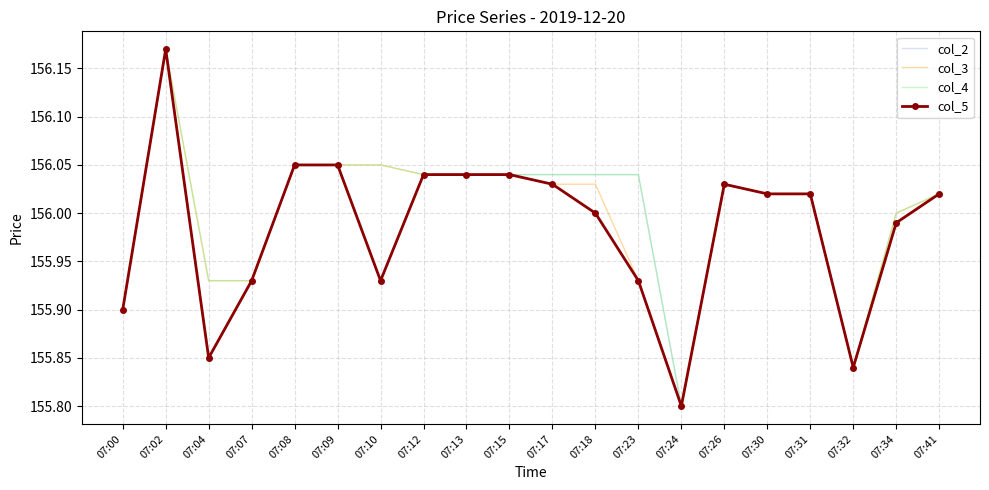

What is the total value across all series at 07:02?

624.7